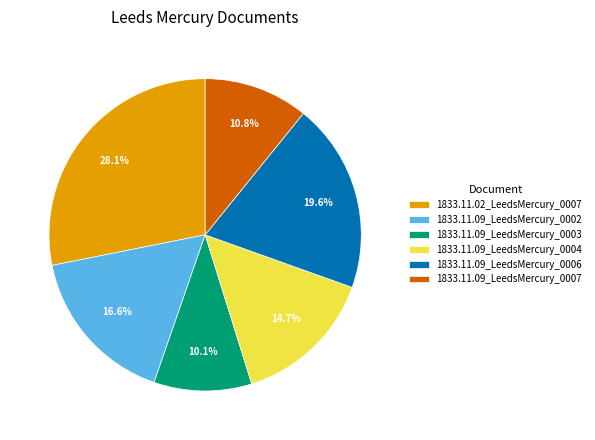

To the nearest percent, what is the average slice percentage?

17%